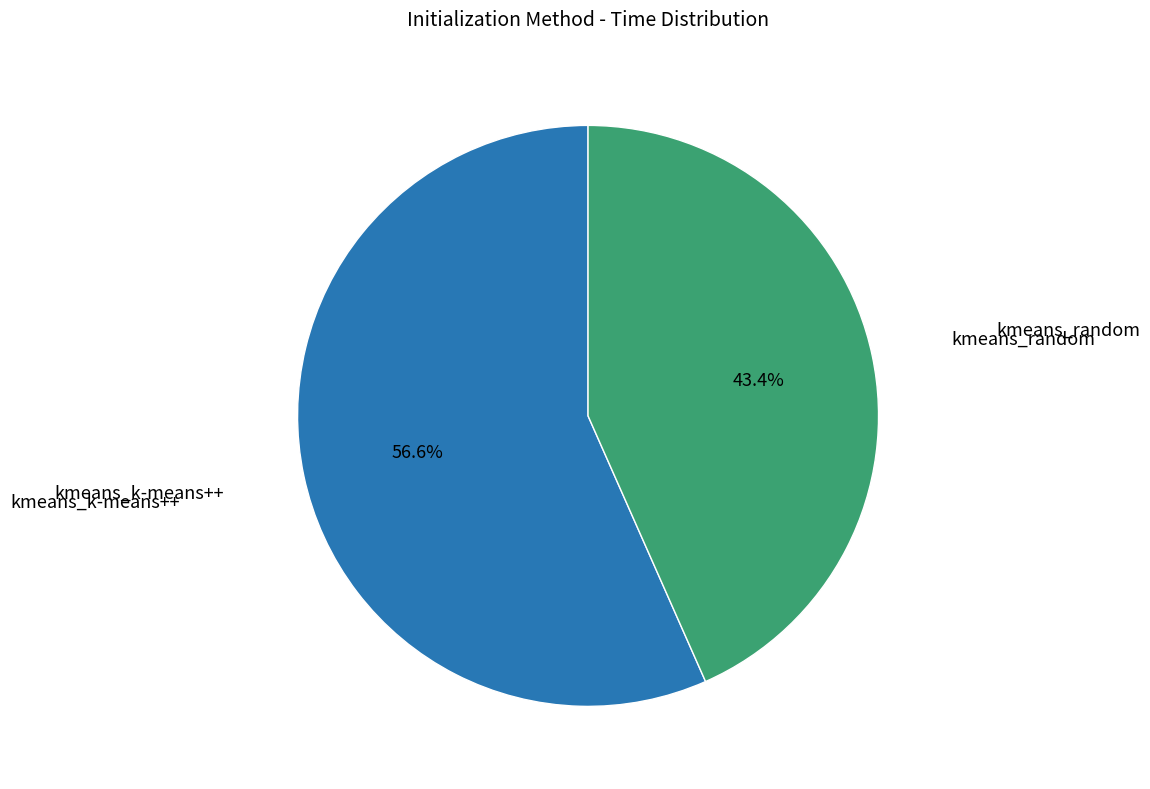

Is there a majority slice in this chart?

Yes